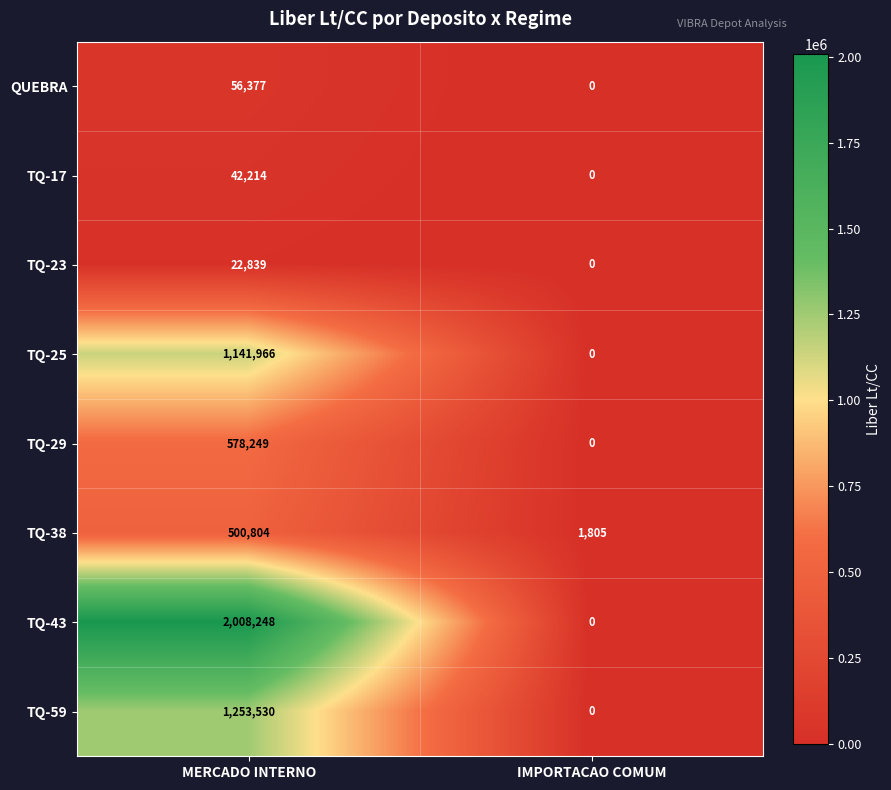

What is the spread (max minus min) of values at MERCADO INTERNO?

1985409